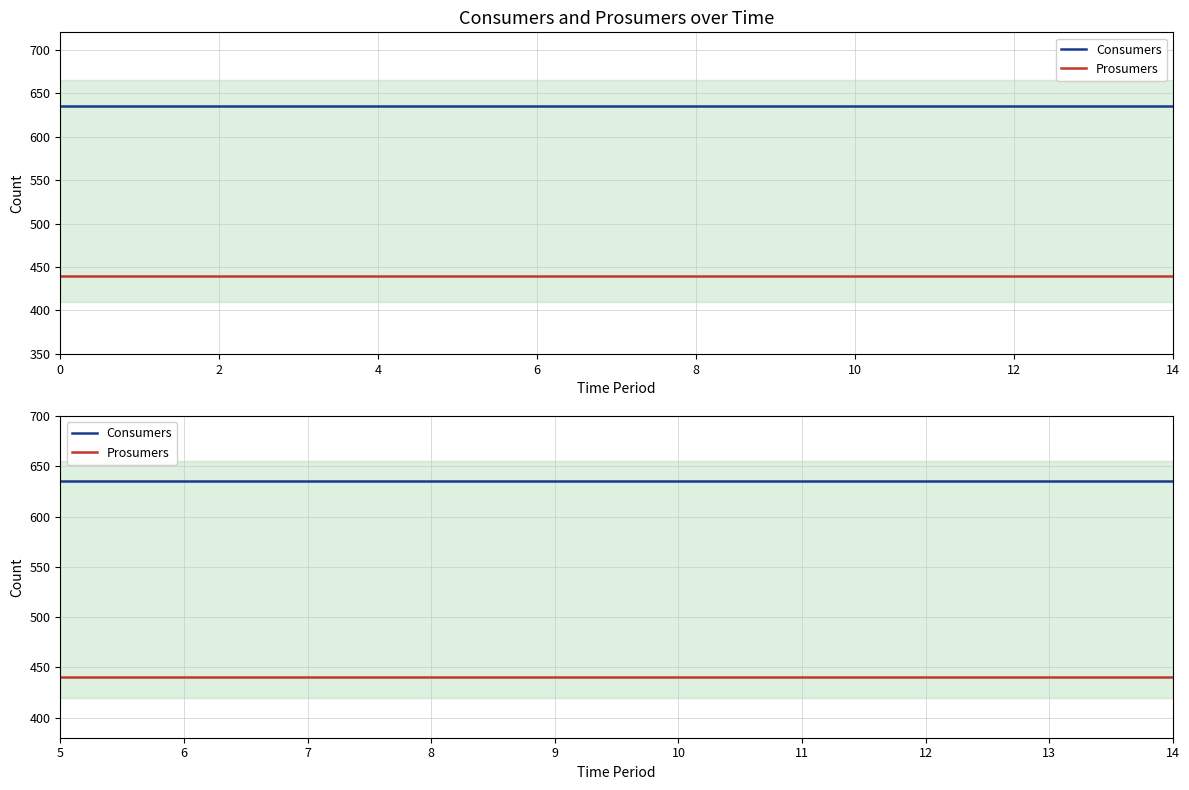

How many series are shown in this chart?

2